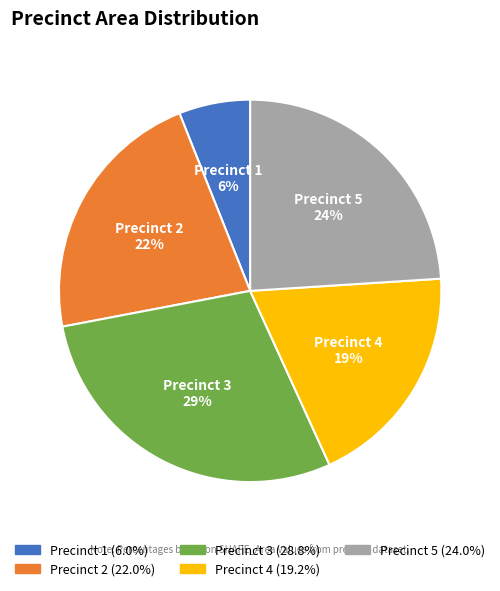

Does Precinct 3 represent more than half of the total?

No